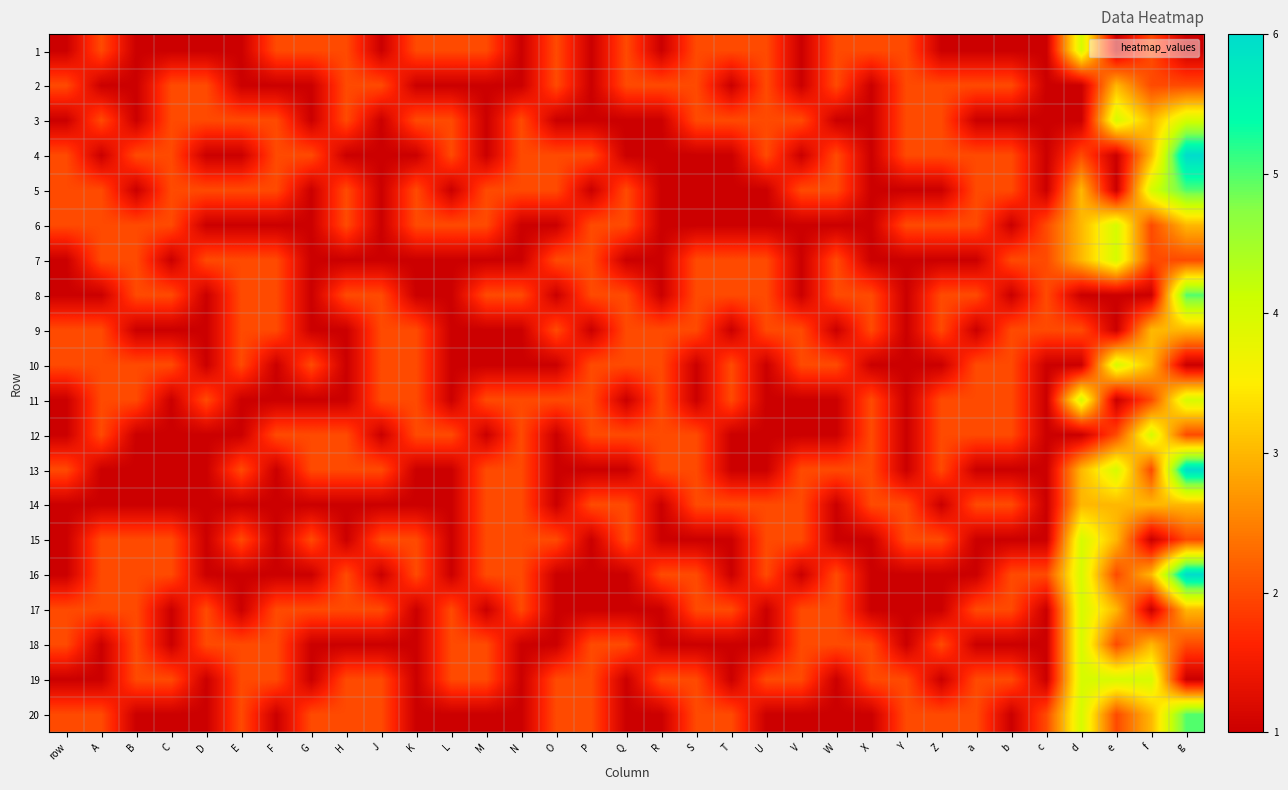

How many series are shown in this chart?

20